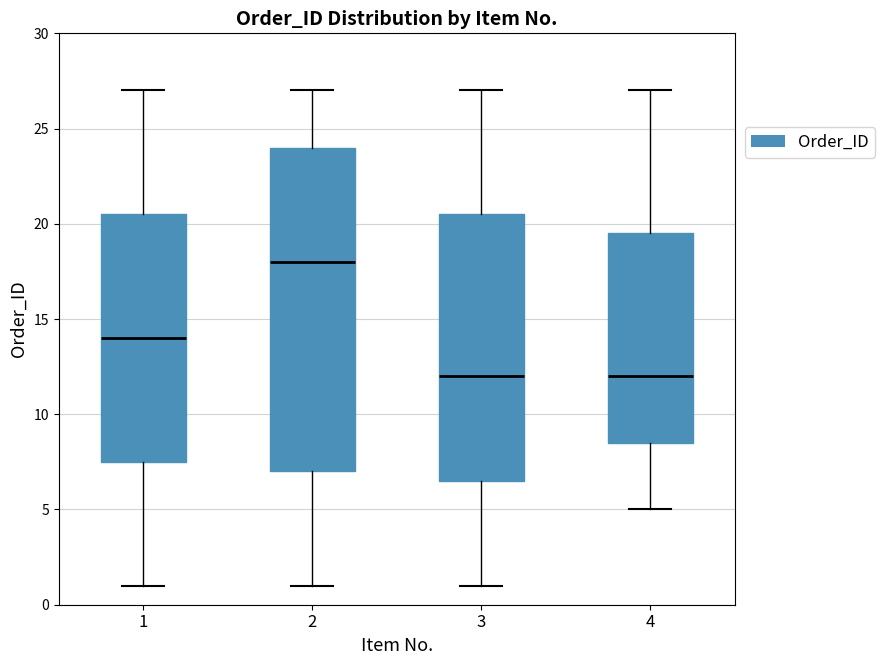

Reading left to right, transcribe this box plot: for each box, give where its median line is, the range the box spans, and where its two whiskers end, as read against the y-axis. The values are not printed on the chart, so give them approximately, as read against the axis.

1: median 14.0, box 7.5 to 20.5, whiskers 1.0 to 27.0
2: median 18.0, box 7.0 to 24.0, whiskers 1.0 to 27.0
3: median 12.0, box 6.5 to 20.5, whiskers 1.0 to 27.0
4: median 12.0, box 8.5 to 19.5, whiskers 5.0 to 27.0